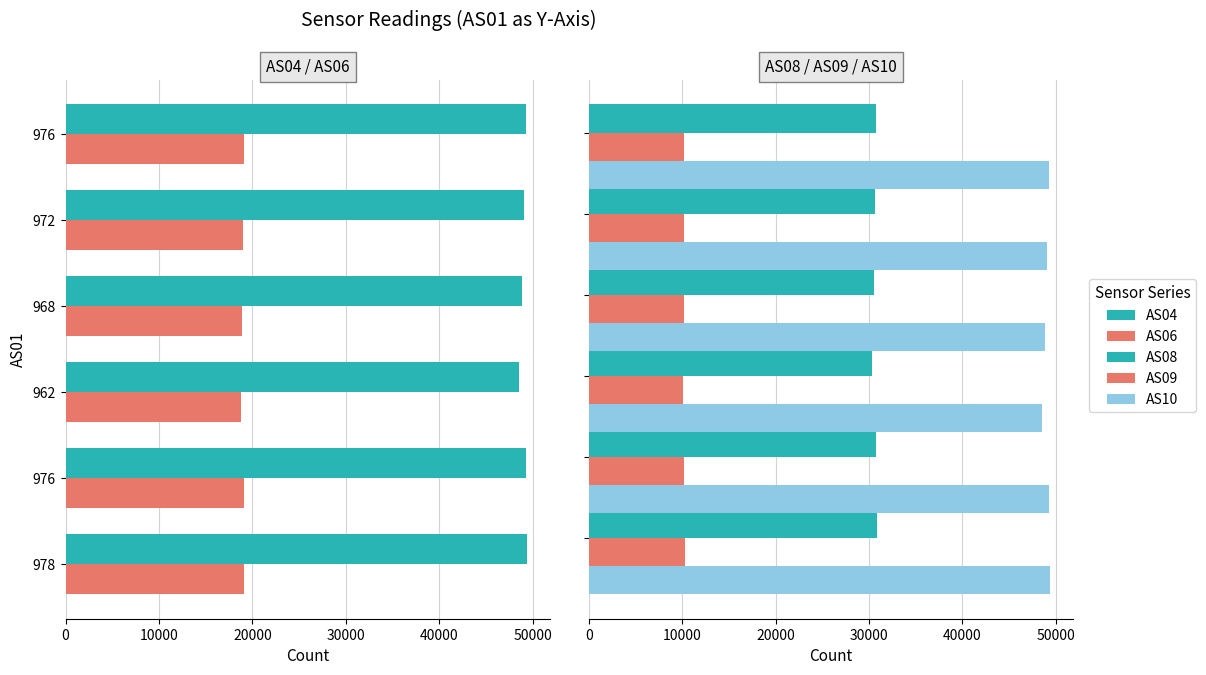

Does the chart contain any negative values?

No